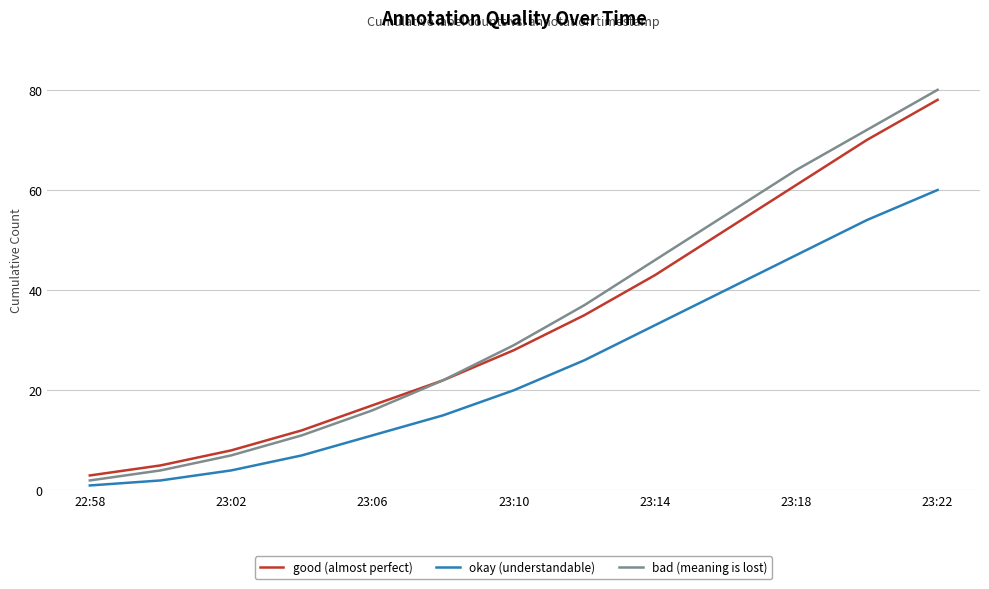

How many categories are shown in the chart?

13